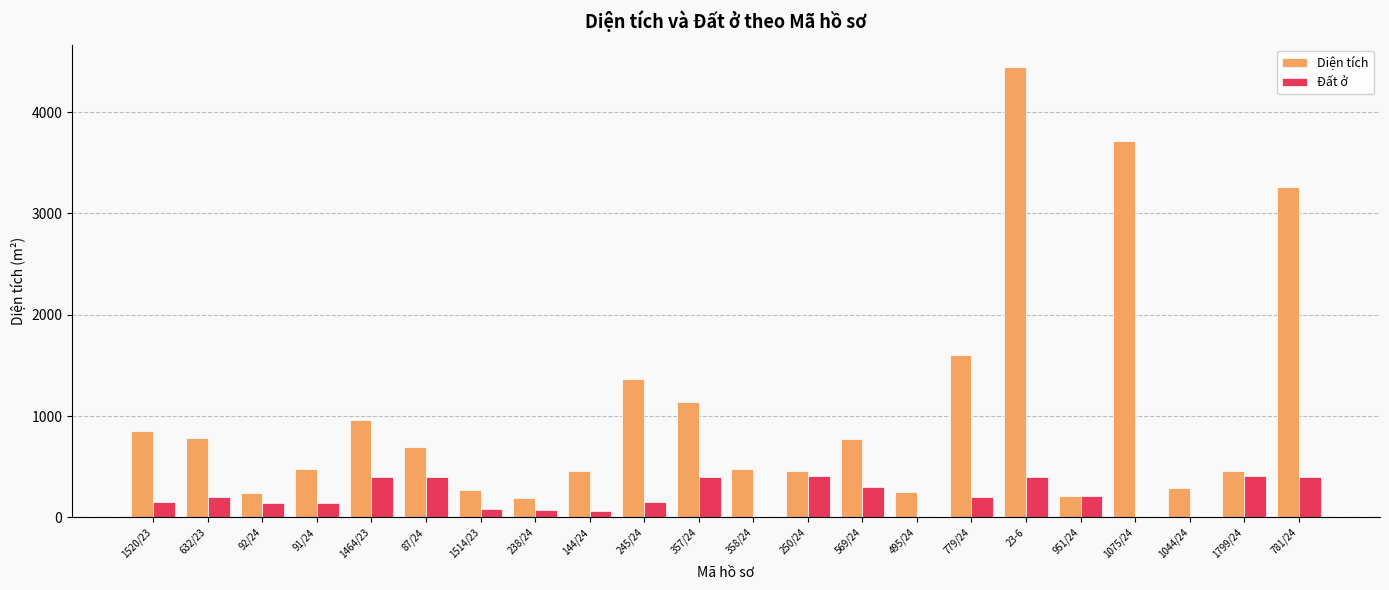

What is the total value across all series at 1514/23?

352.1